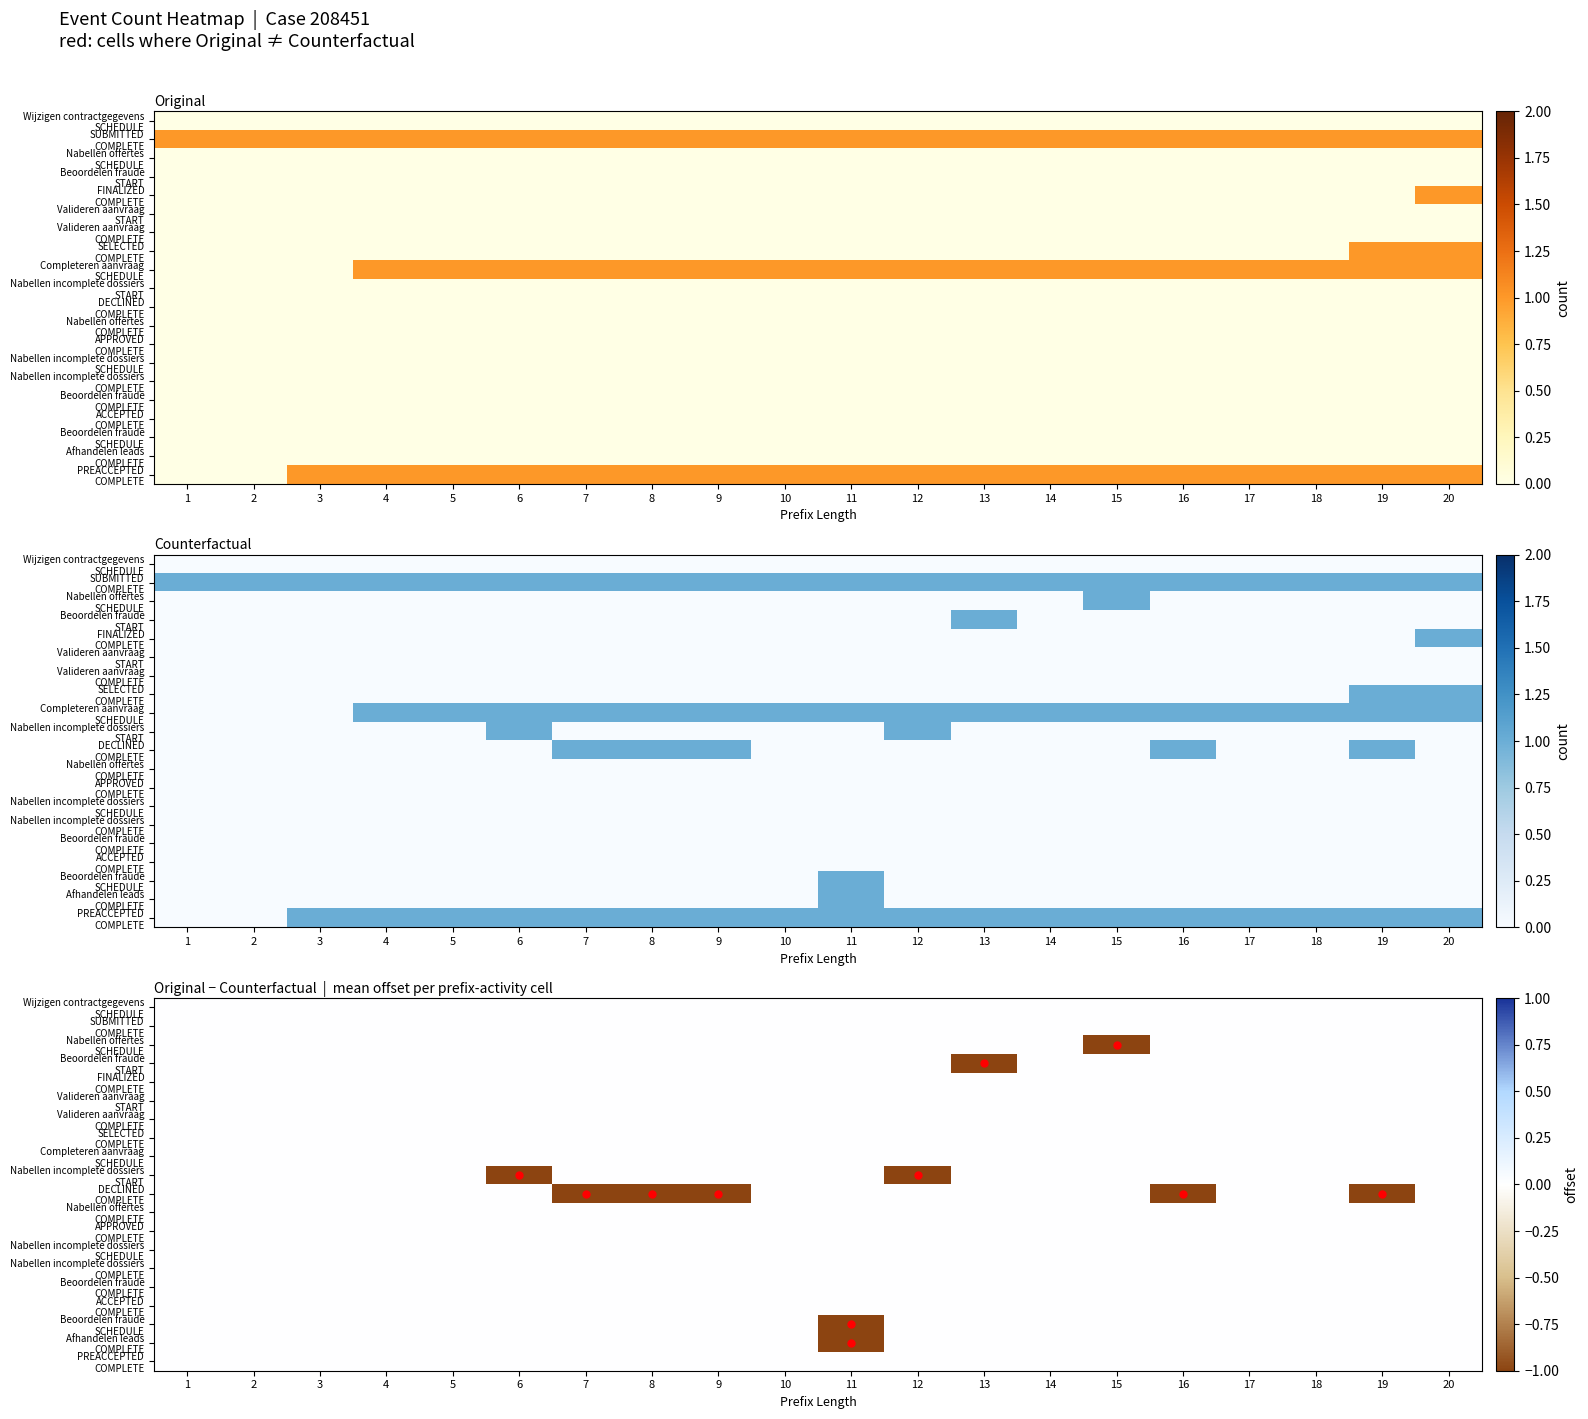

Reading left to right, what are all the values shown in this chart?

0	0	0	0	0	0	0	0	0	0	0	0	0	0	1	0	0	0	0	0